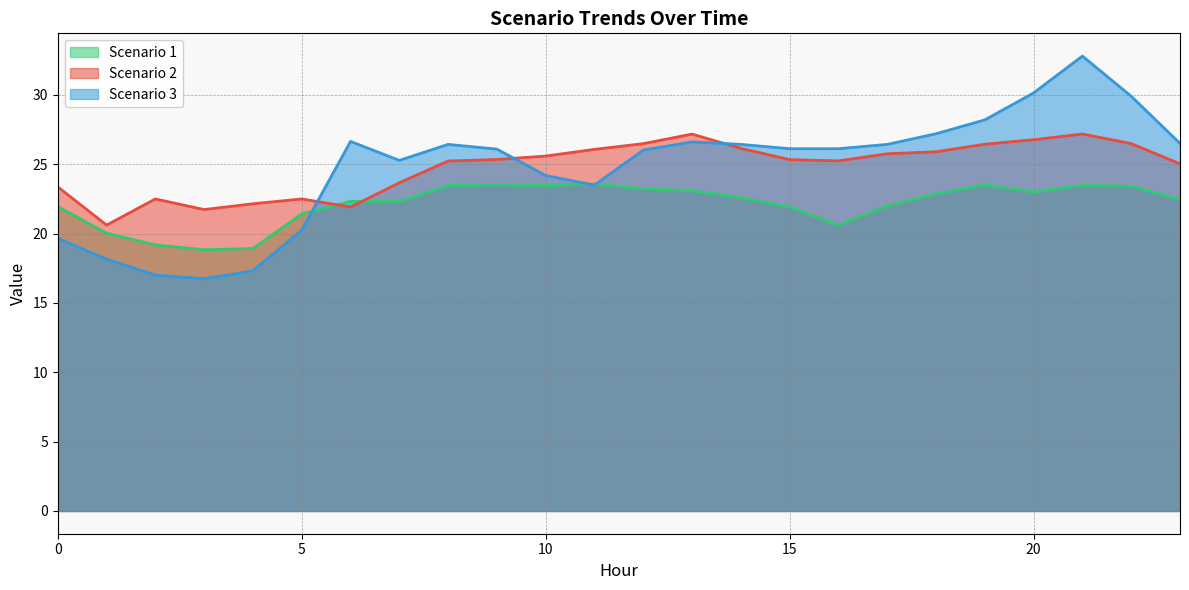

The value of Scenario 3 at 10 is 40.6. True or false?

False